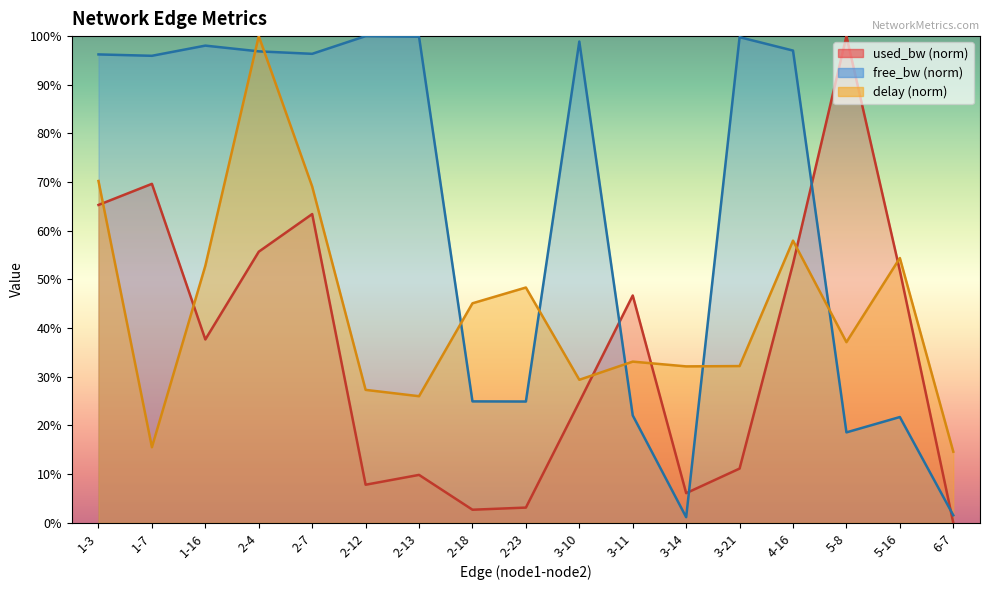

What is the label of the 6th point from the right?

3-14